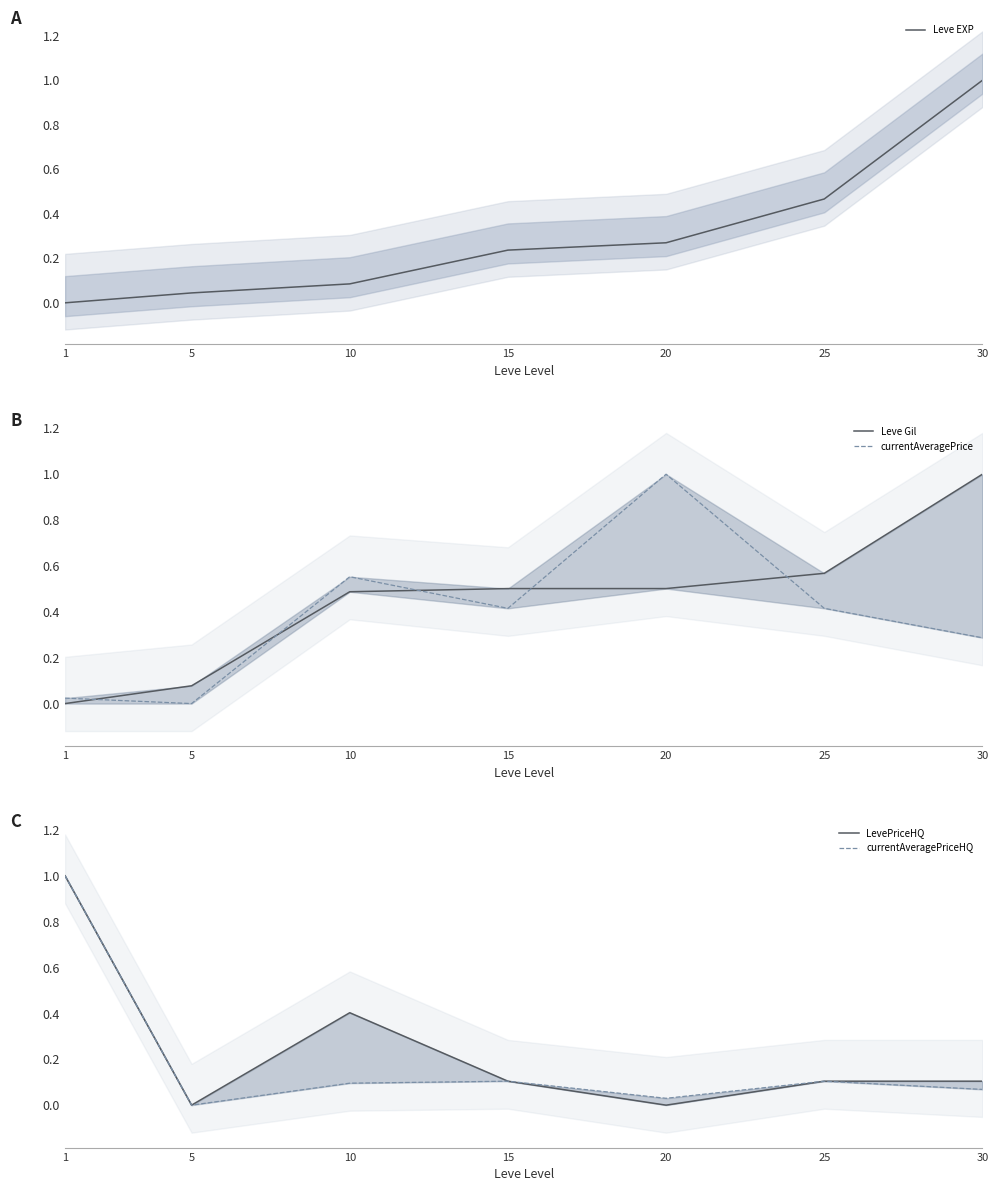

Reading left to right, extract all data points from this chart.

Leve EXP: 1=0.0	5=0.0	10=0.1	15=0.2	20=0.3	25=0.5	30=1.0
Leve Gil: 1=0.0	5=0.1	10=0.5	15=0.5	20=0.5	25=0.6	30=1.0
currentAveragePrice: 1=0.0	5=0.0	10=0.6	15=0.4	20=1.0	25=0.4	30=0.3
LevePriceHQ: 1=1.0	5=0.0	10=0.4	15=0.1	20=0.0	25=0.1	30=0.1
currentAveragePriceHQ: 1=1.0	5=0.0	10=0.1	15=0.1	20=0.0	25=0.1	30=0.1